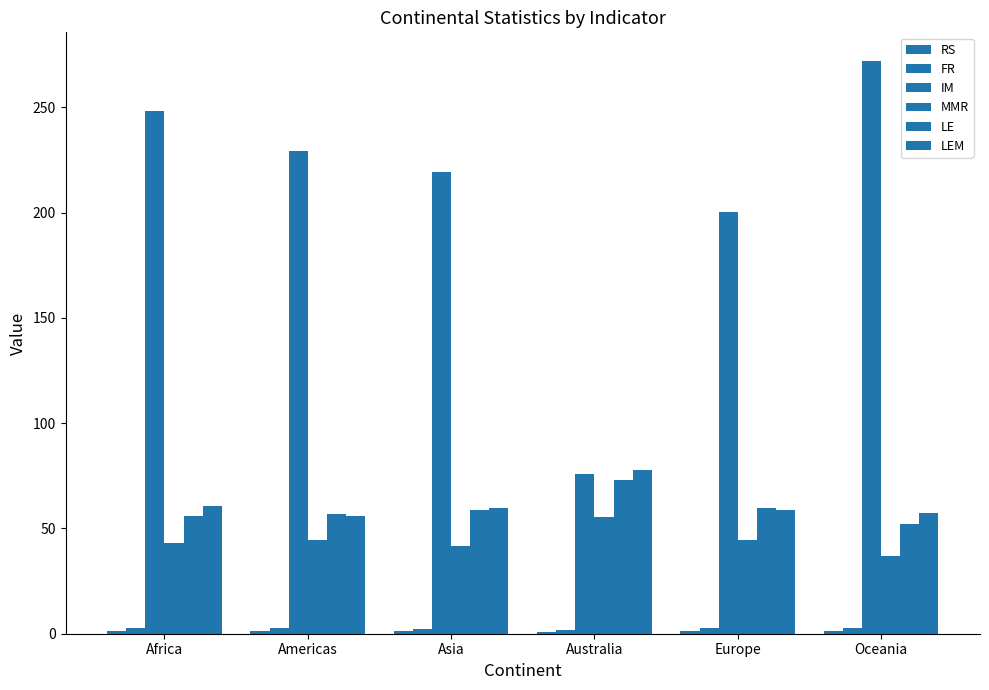

Where does the RS series first go above 1?

Africa